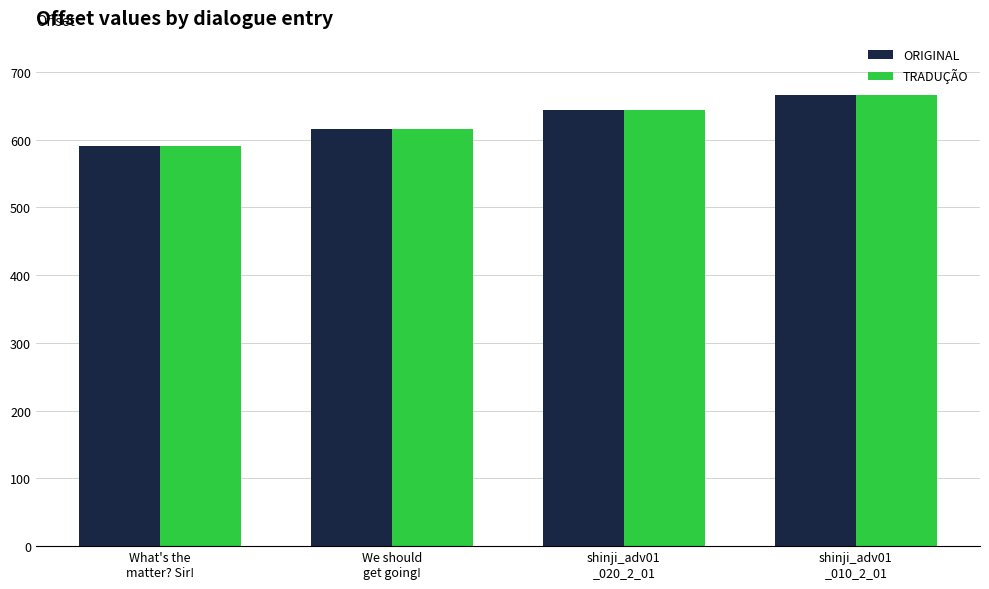

What is the total value across all series at shinji_adv01
_010_2_01?

1332